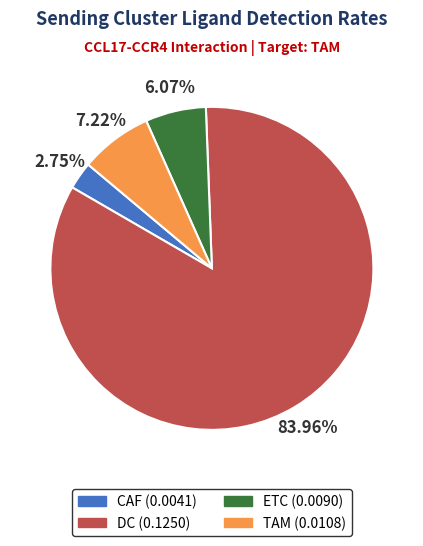

Does DC represent more than half of the total?

Yes